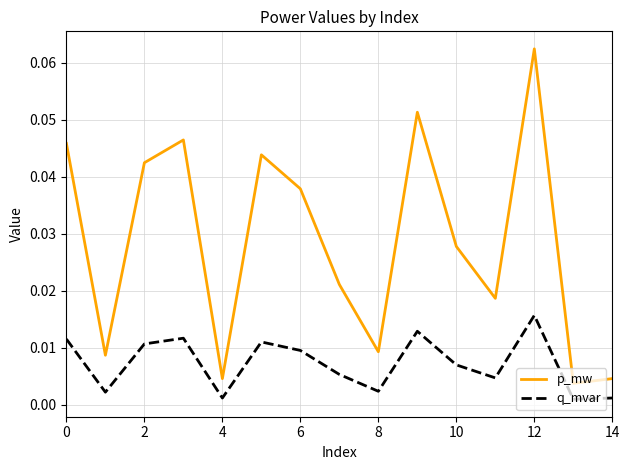

Which series has the largest total across all categories?

p_mw